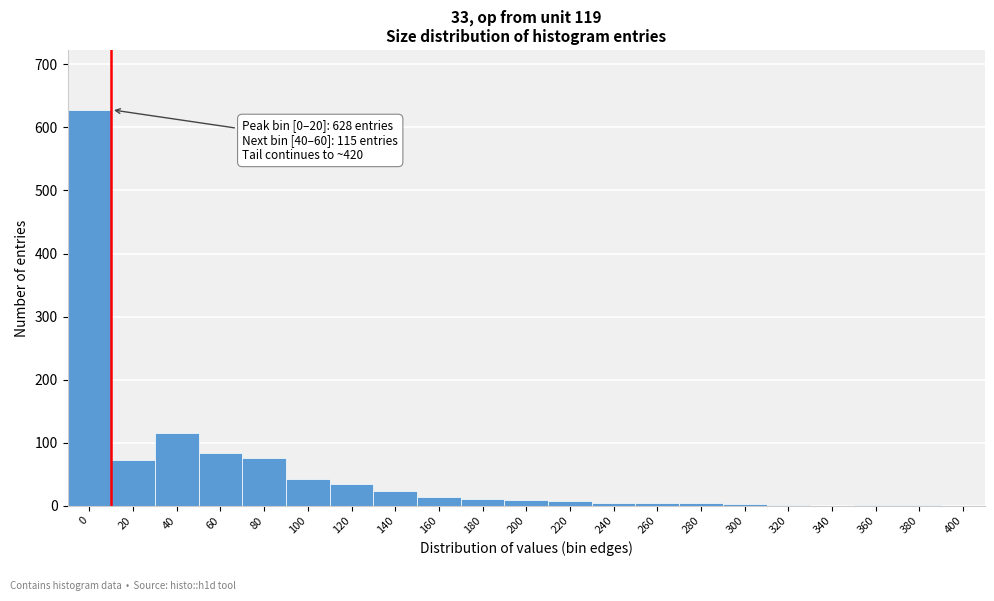

What is the change in value from 20 to 340?

-73